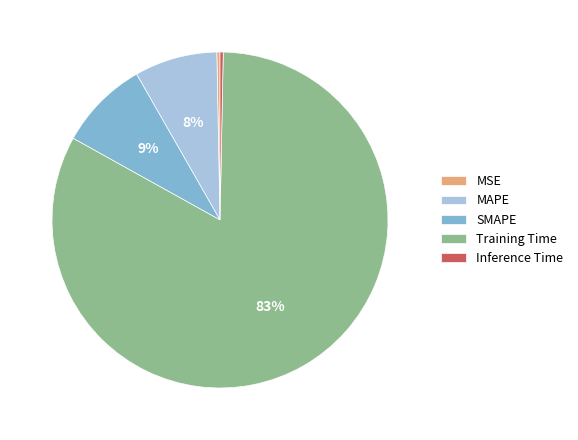

Count the number of slices in the pie.

5